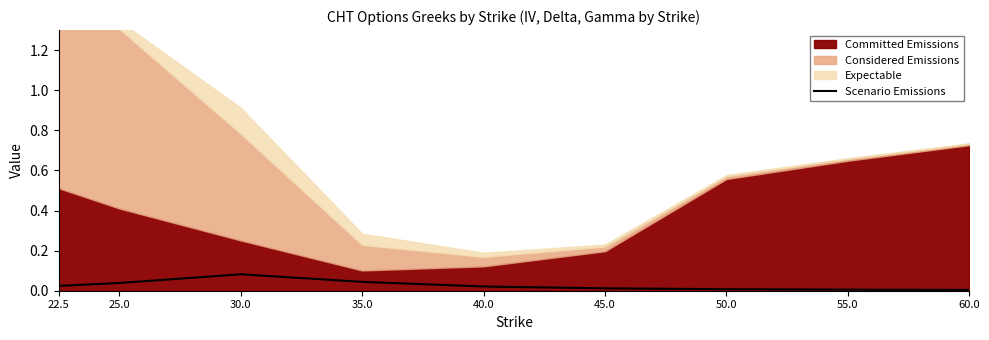

What position from the right is 25.0?

8